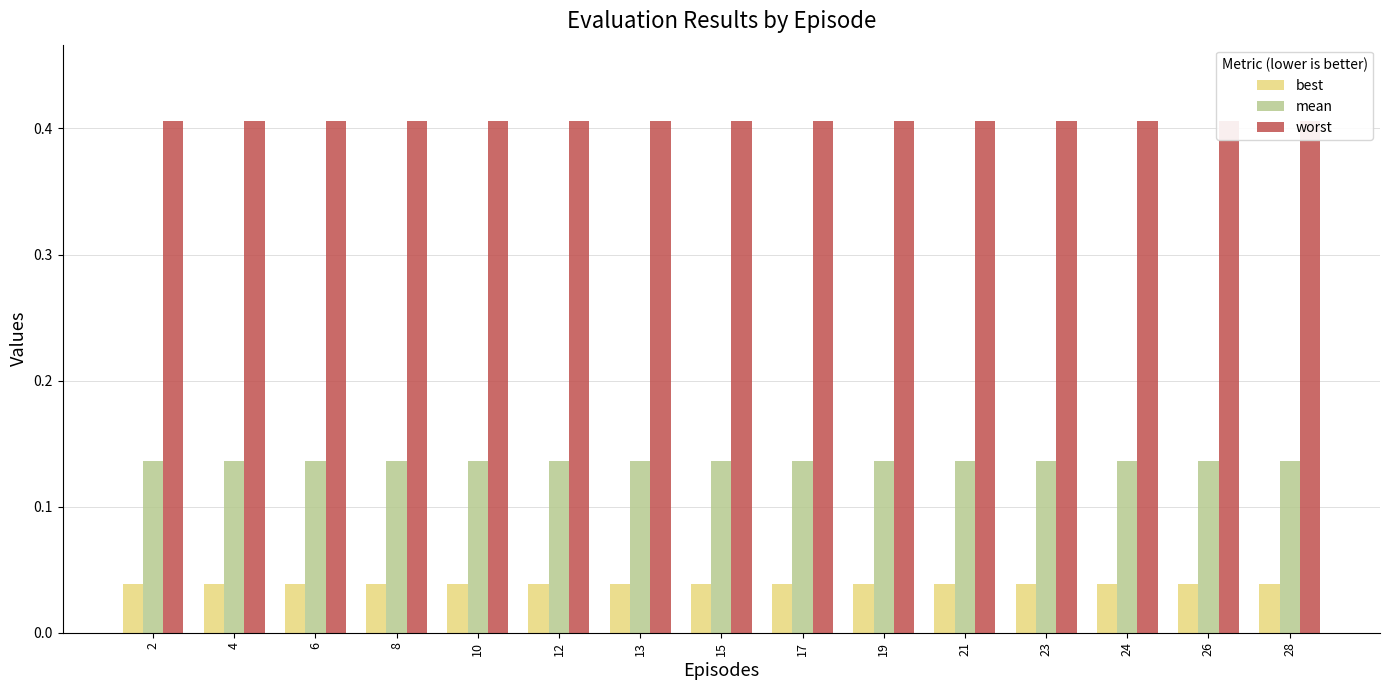

Reading left to right, what are all the values shown in this chart?

best: 0.0	0.0	0.0	0.0	0.0	0.0	0.0	0.0	0.0	0.0	0.0	0.0	0.0	0.0	0.0
mean: 0.1	0.1	0.1	0.1	0.1	0.1	0.1	0.1	0.1	0.1	0.1	0.1	0.1	0.1	0.1
worst: 0.4	0.4	0.4	0.4	0.4	0.4	0.4	0.4	0.4	0.4	0.4	0.4	0.4	0.4	0.4